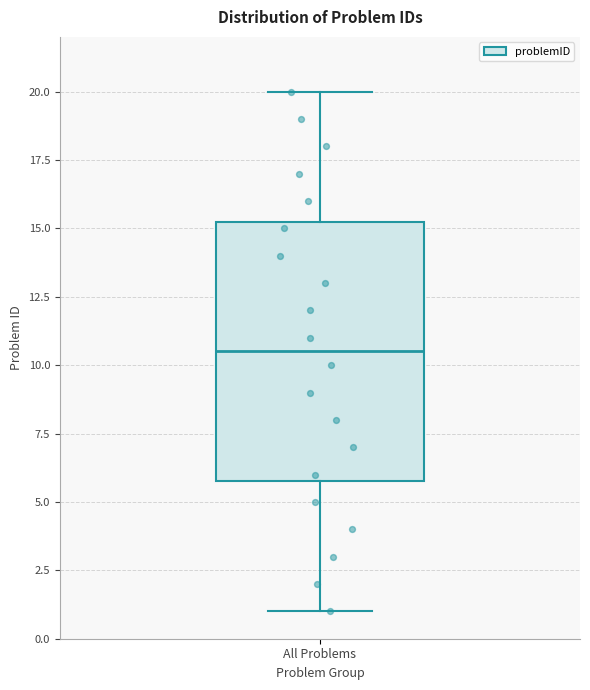

Where is the upper edge of the box for All Problems on the y-axis? The values are not printed on the chart, so give them approximately, as read against the axis.

15.5